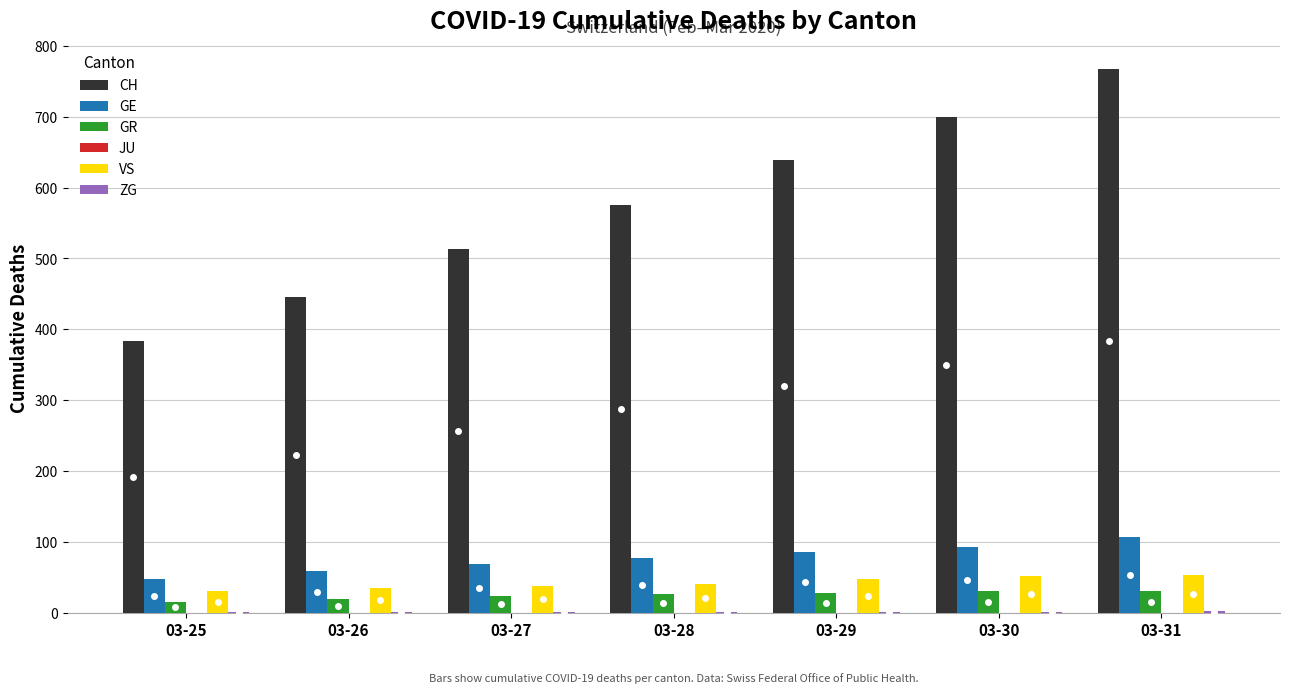

Which series has the largest total across all categories?

CH